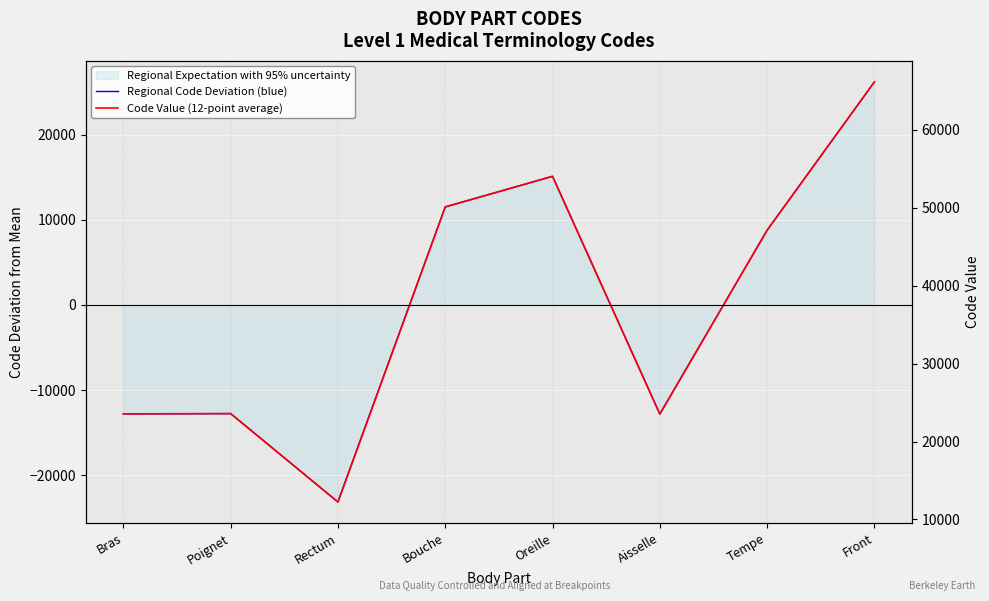

What is the label of the 1st point from the right?

Front